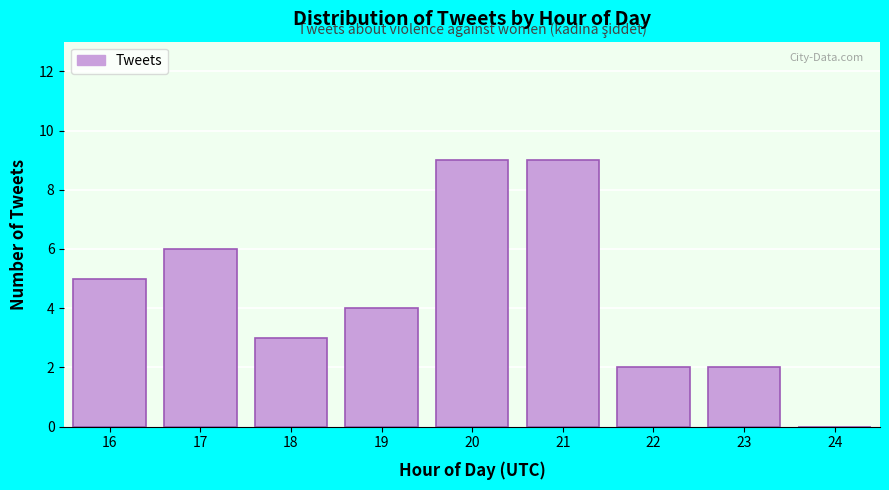

Reading left to right, list every bar in this chart as the range it spans on the x-axis followed by its height. The values are not printed on the chart, so give them approximately, as read against the axis.

15.5 to 16.5: 5
16.5 to 17.5: 6
17.5 to 18.5: 3
18.5 to 19.5: 4
19.5 to 20.5: 9
20.5 to 21.5: 9
21.5 to 22.5: 2
22.5 to 23.5: 2
23.5 to 24.5: 0